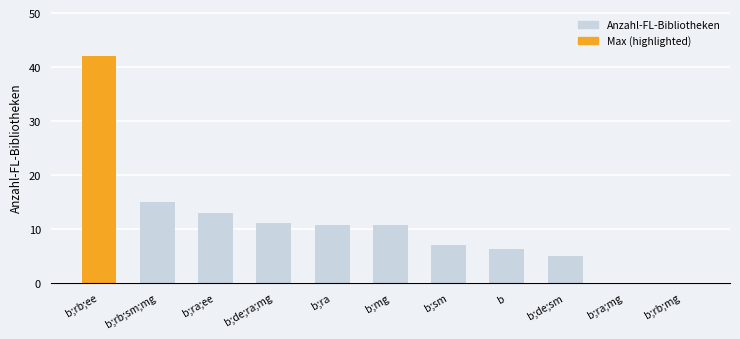

What is the sum of the values at b;de;ra;mg and b;mg?

21.7